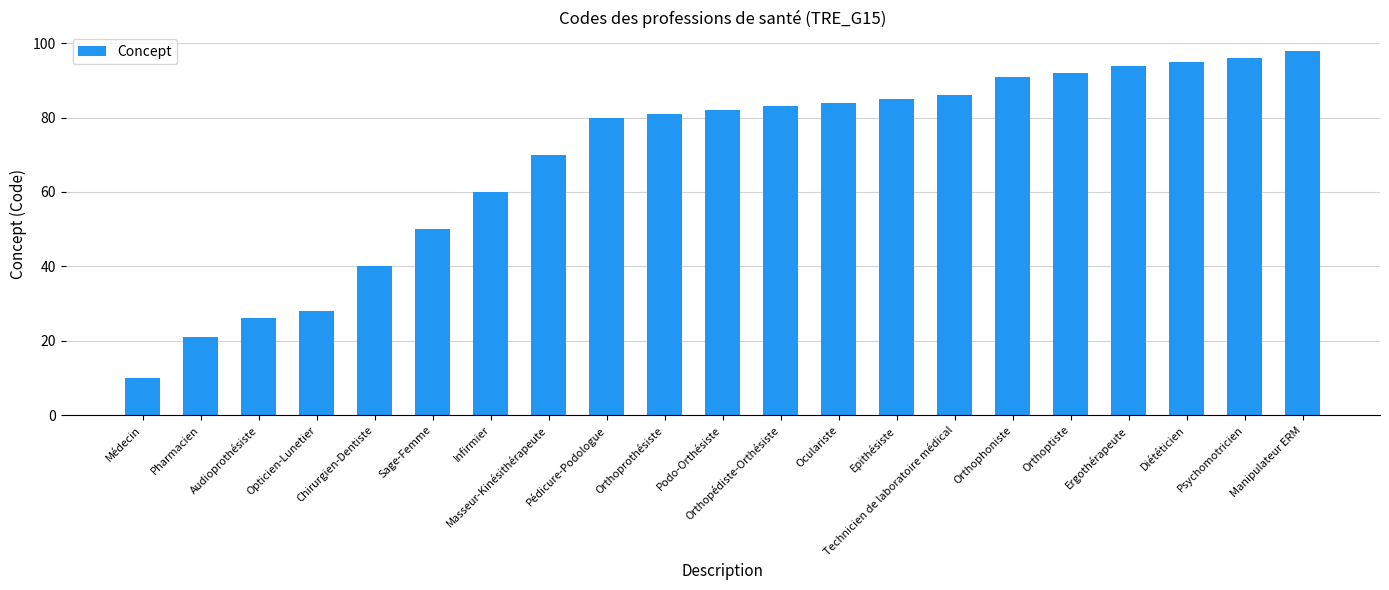

What is the maximum value shown in the chart?

98